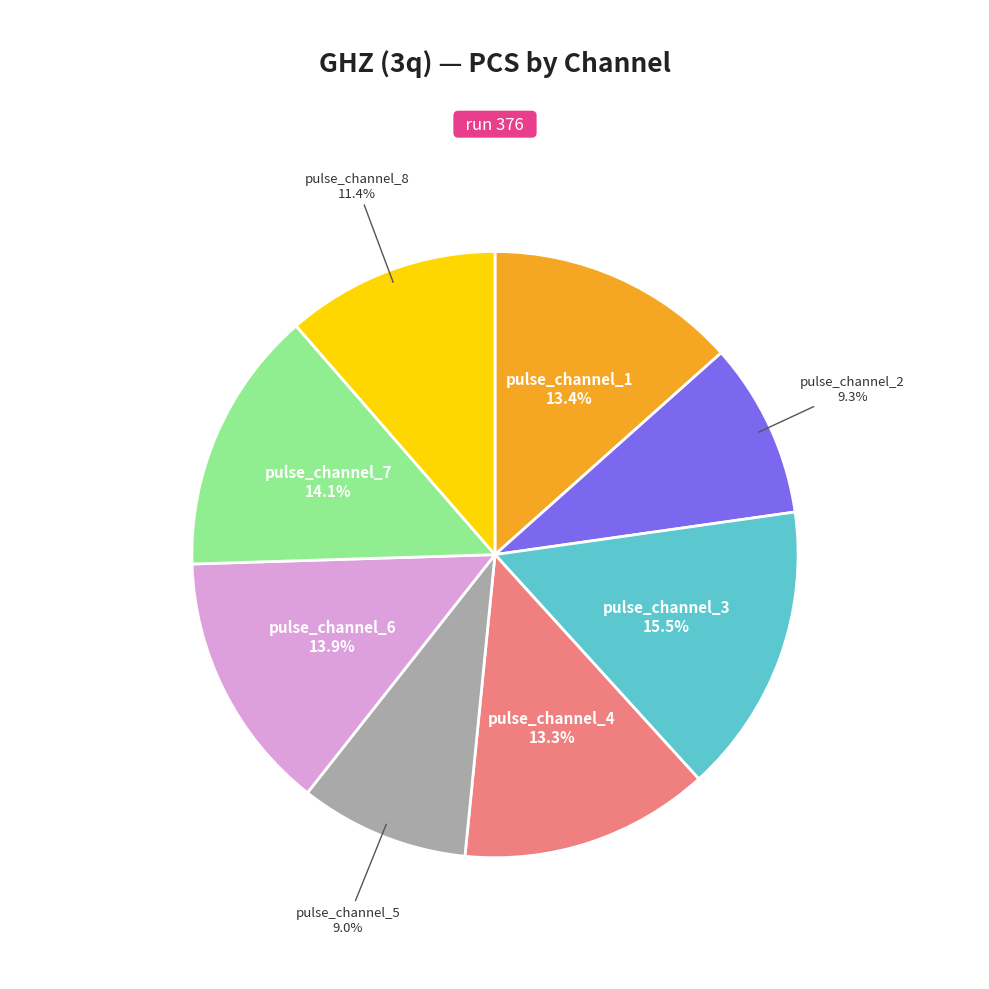

Does any single category account for the majority?

No